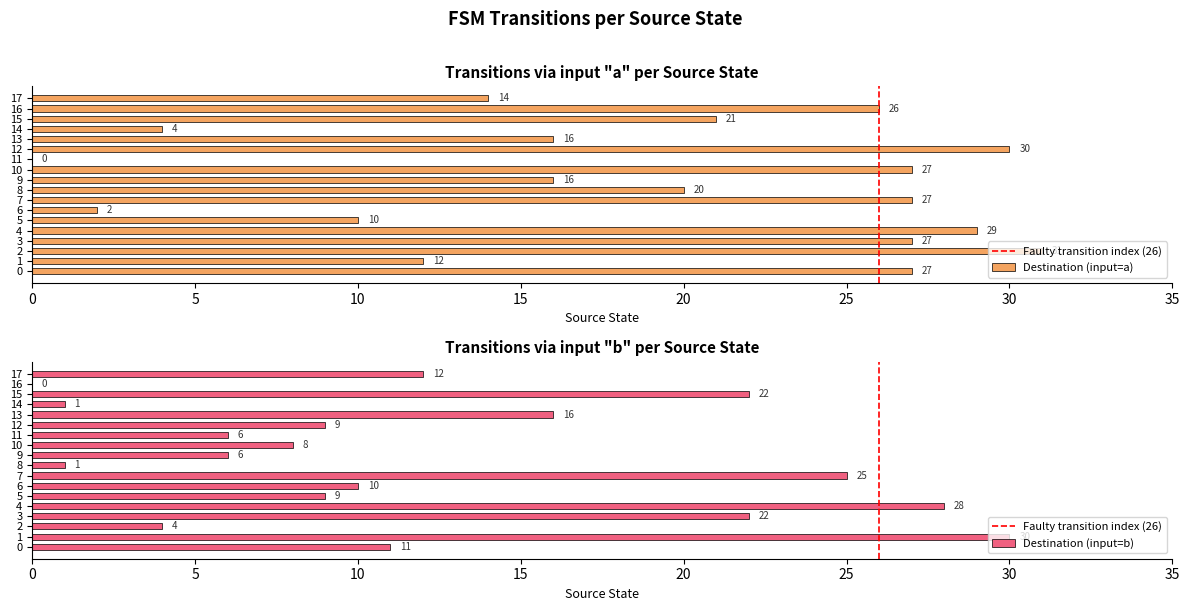

How many categories are shown in the chart?

18